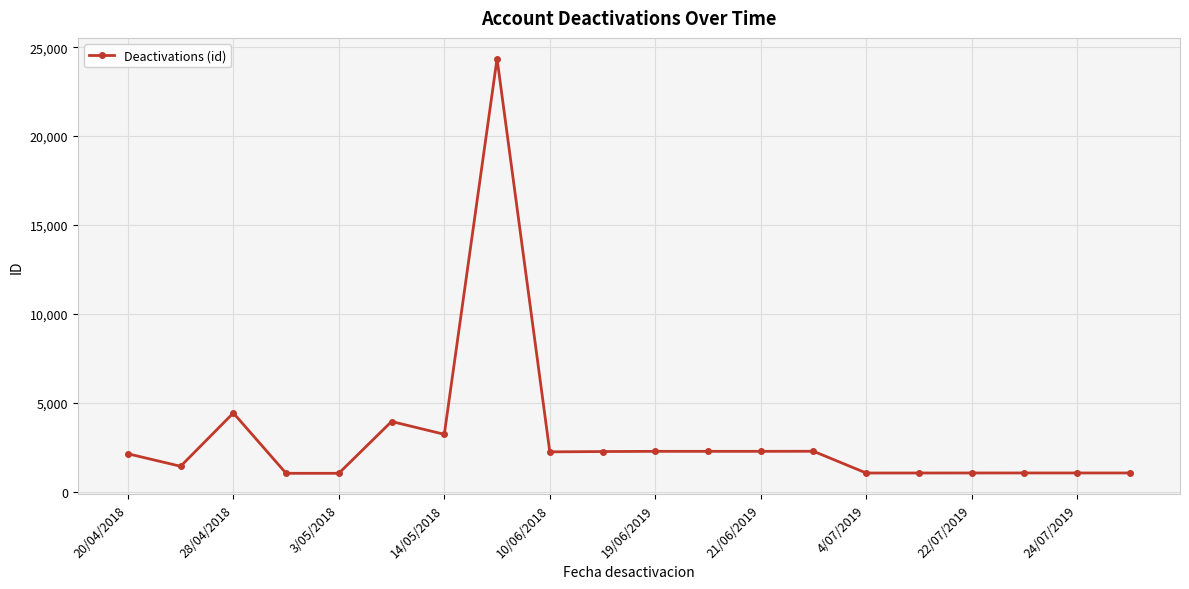

What is the minimum value shown in the chart?

1027